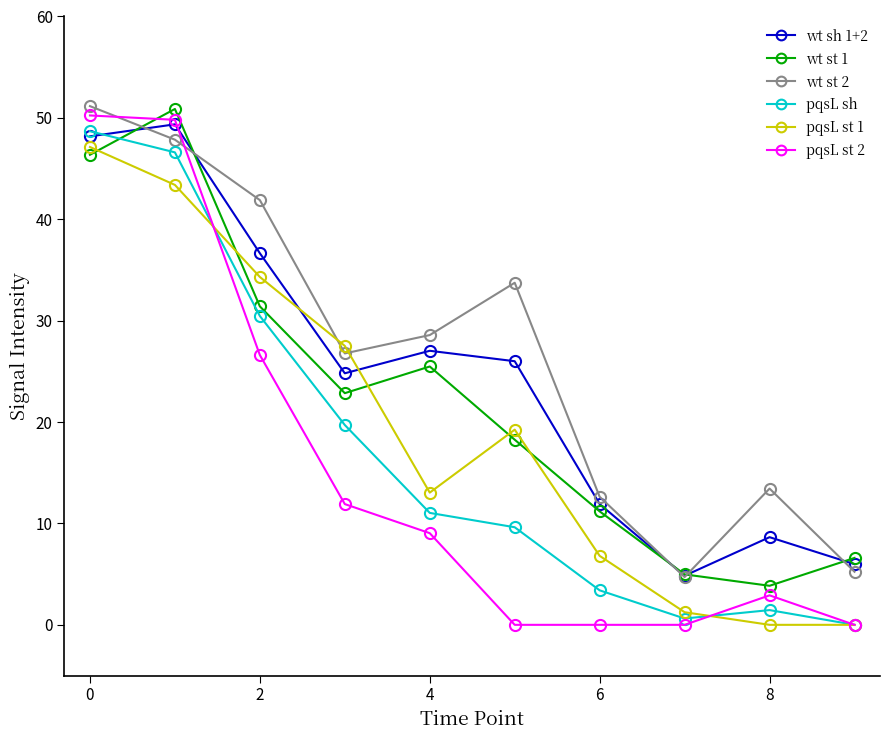

What is the value of the wt sh 1+2 point at the 2nd from the left?

49.4